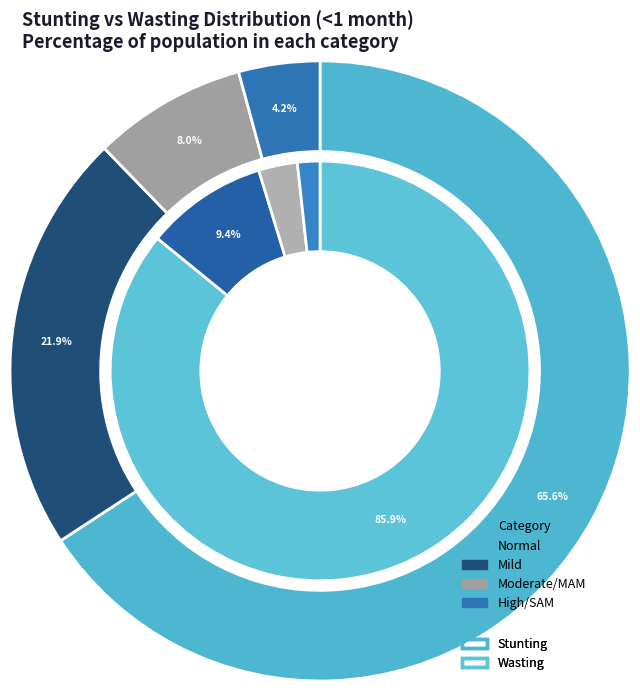

What percentage is the Normal slice, to the nearest percent?

66%